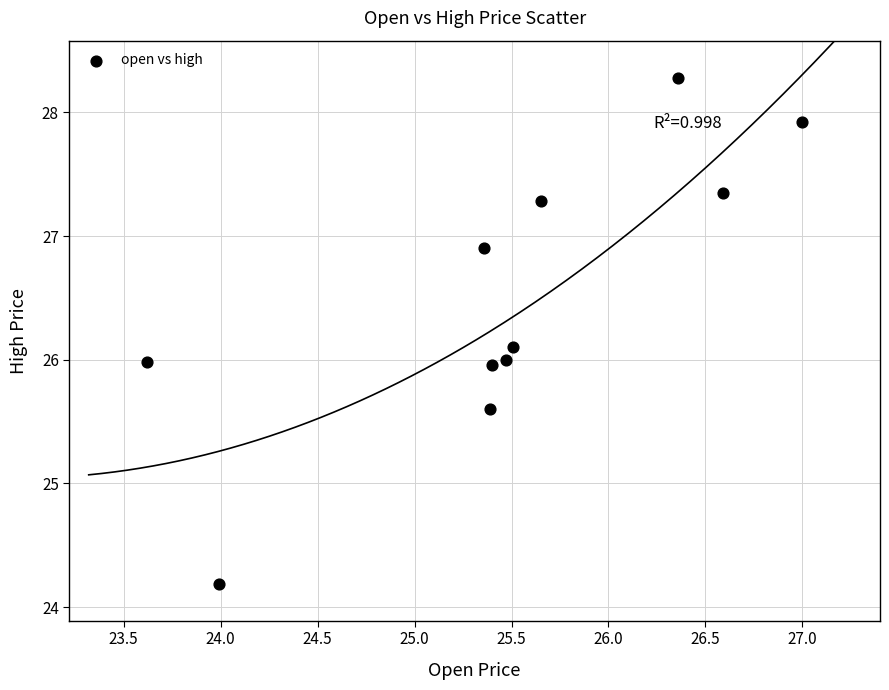

What is the range of X values (max minus min)?

3.4